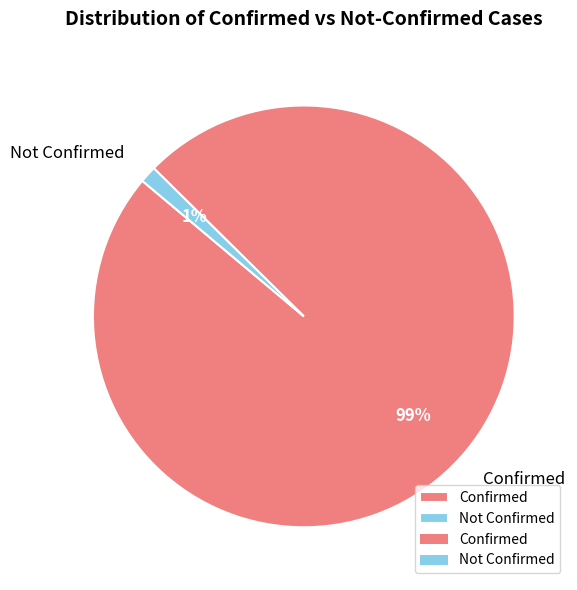

Between Confirmed and Not Confirmed, which is larger?

Confirmed